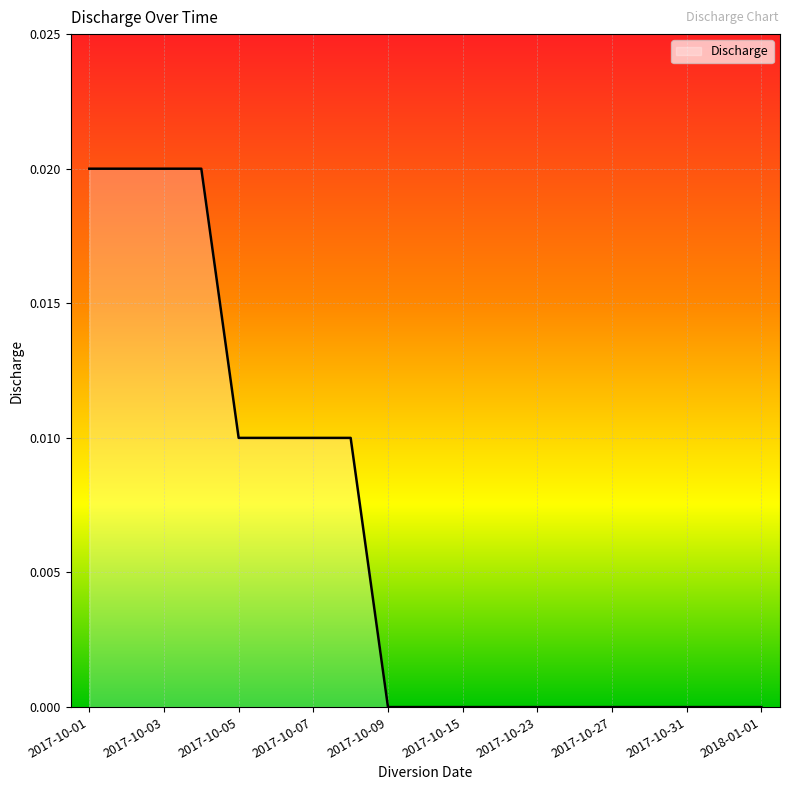

Does the chart have visible grid lines?

Yes